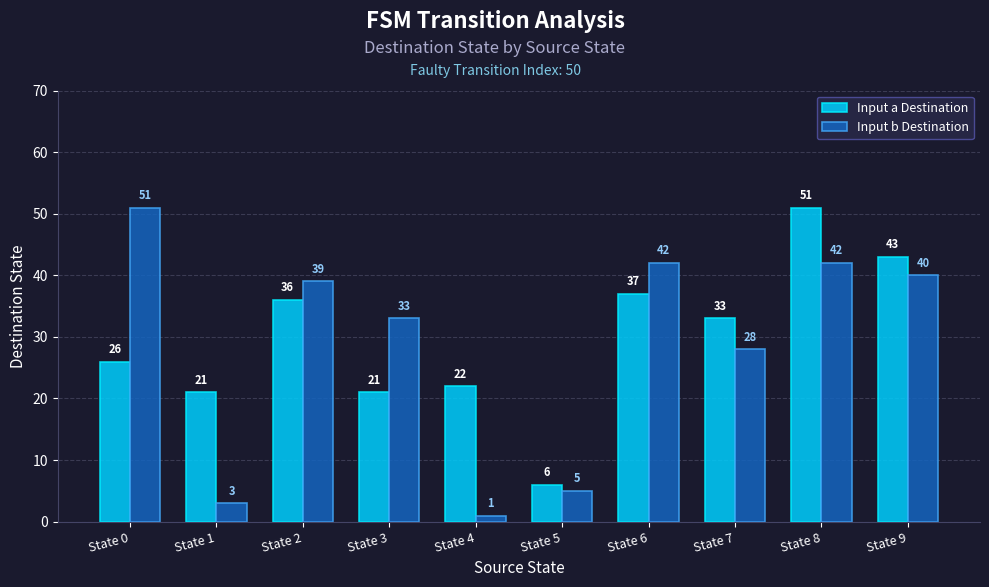

What is the lowest value of the Input b Destination series?

1